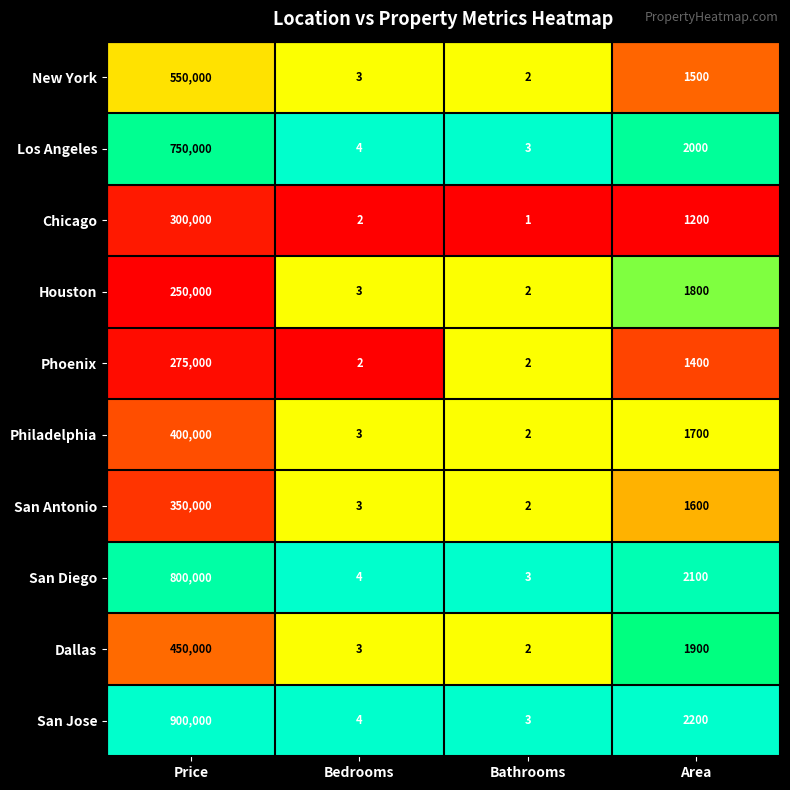

Is it true that Houston equals 3 at Bathrooms?

False